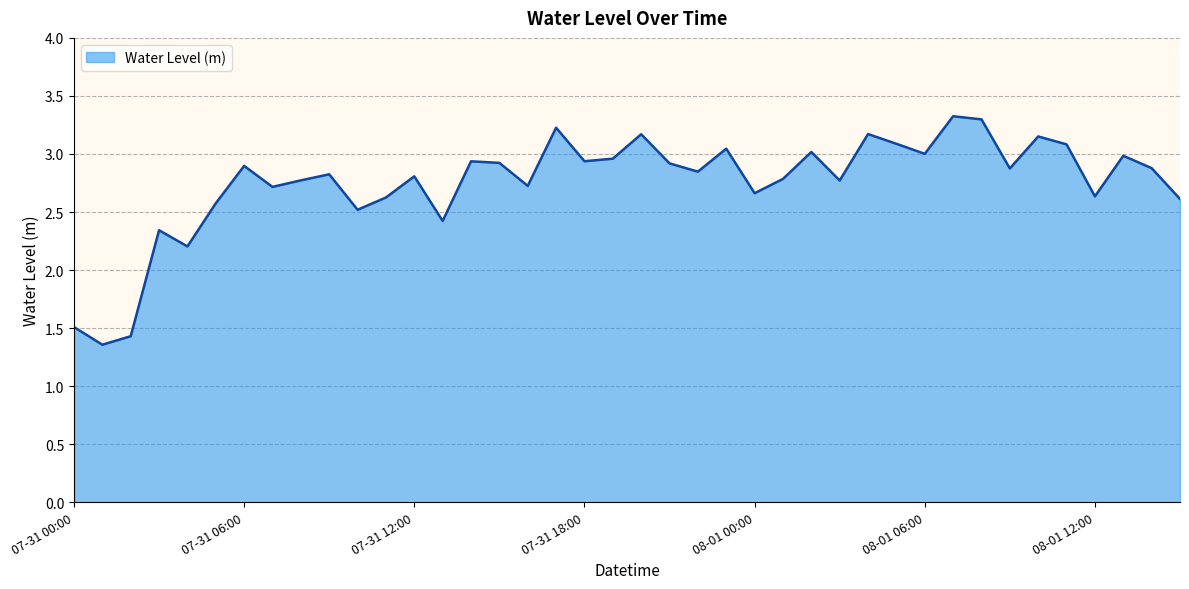

Does the chart have visible grid lines?

Yes